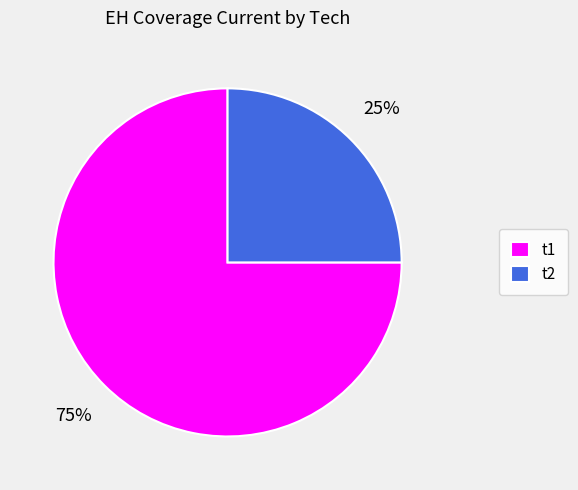

What is the largest slice in the pie chart?

t1